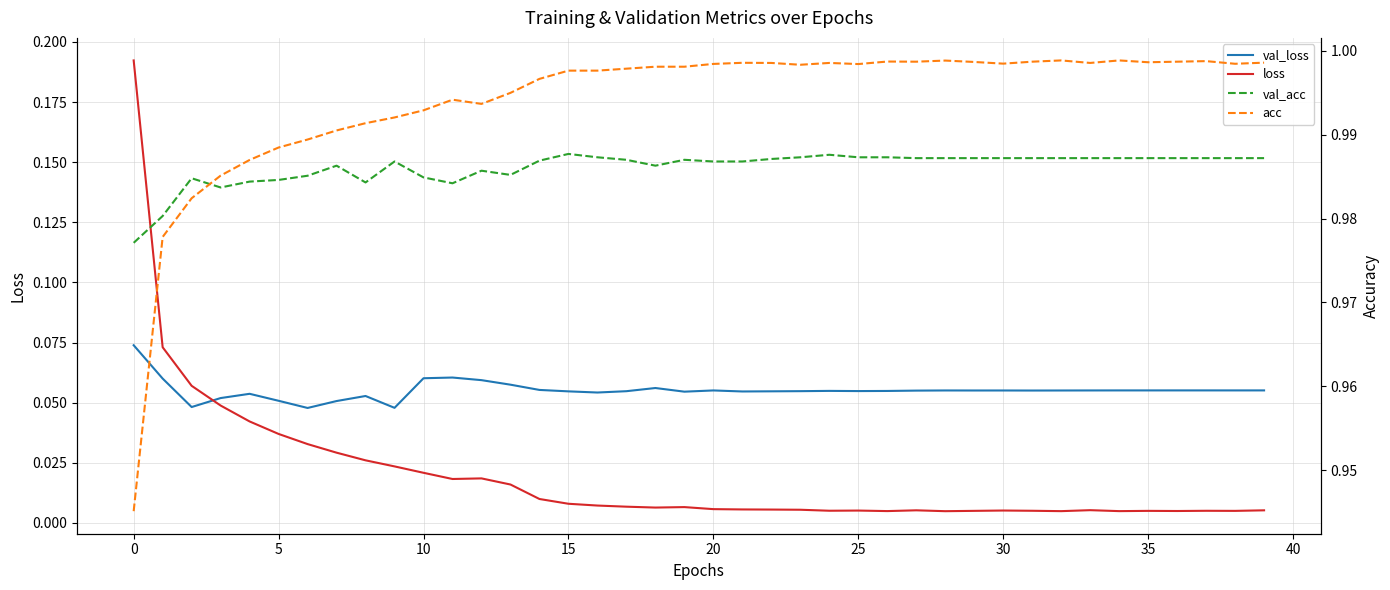

Reading right to left, transcribe all the data shown in this chart.

val_loss: 0.1	0.1	0.1	0.1	0.1	0.1	0.1	0.1	0.1	0.1	0.1	0.1	0.1	0.1	0.1	0.1	0.1	0.1	0.1	0.1	0.1	0.1	0.1	0.1	0.1	0.1	0.1	0.1	0.1	0.1	0.0	0.1	0.1	0.0	0.1	0.1	0.1	0.0	0.1	0.1
loss: 0.0	0.0	0.0	0.0	0.0	0.0	0.0	0.0	0.0	0.0	0.0	0.0	0.0	0.0	0.0	0.0	0.0	0.0	0.0	0.0	0.0	0.0	0.0	0.0	0.0	0.0	0.0	0.0	0.0	0.0	0.0	0.0	0.0	0.0	0.0	0.0	0.0	0.1	0.1	0.2
val_acc: 1.0	1.0	1.0	1.0	1.0	1.0	1.0	1.0	1.0	1.0	1.0	1.0	1.0	1.0	1.0	1.0	1.0	1.0	1.0	1.0	1.0	1.0	1.0	1.0	1.0	1.0	1.0	1.0	1.0	1.0	1.0	1.0	1.0	1.0	1.0	1.0	1.0	1.0	1.0	1.0
acc: 1.0	1.0	1.0	1.0	1.0	1.0	1.0	1.0	1.0	1.0	1.0	1.0	1.0	1.0	1.0	1.0	1.0	1.0	1.0	1.0	1.0	1.0	1.0	1.0	1.0	1.0	1.0	1.0	1.0	1.0	1.0	1.0	1.0	1.0	1.0	1.0	1.0	1.0	1.0	0.9